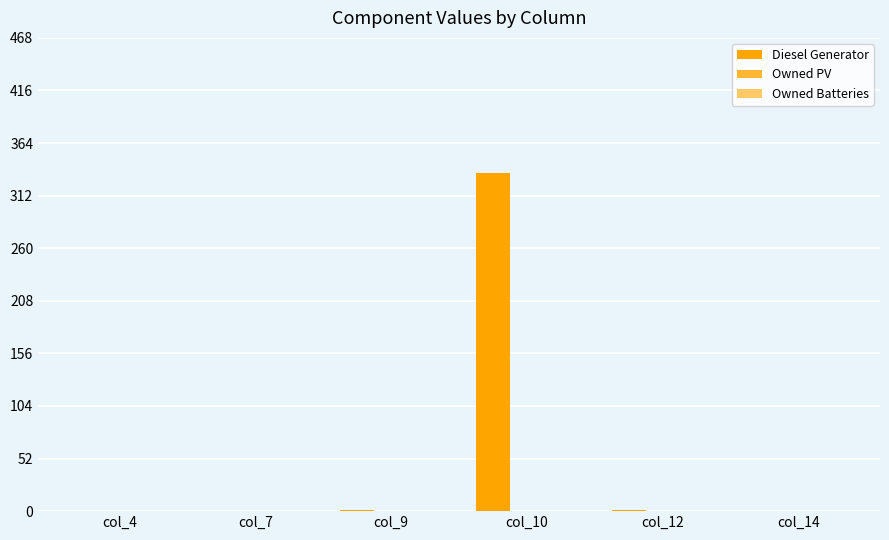

Between col_14 and col_10, which is larger?

col_10